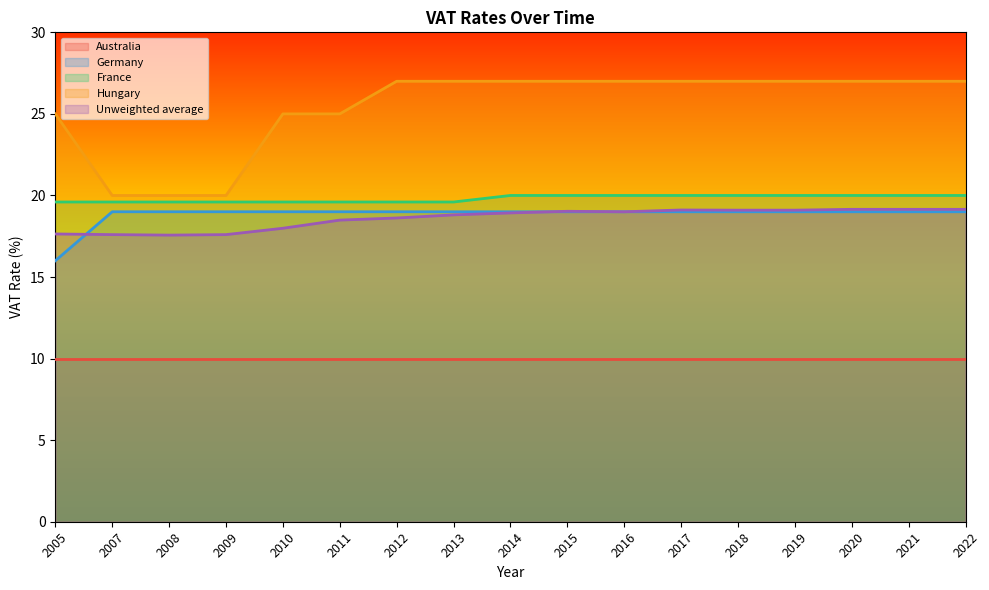

Which series has the largest range (max minus min)?

Hungary